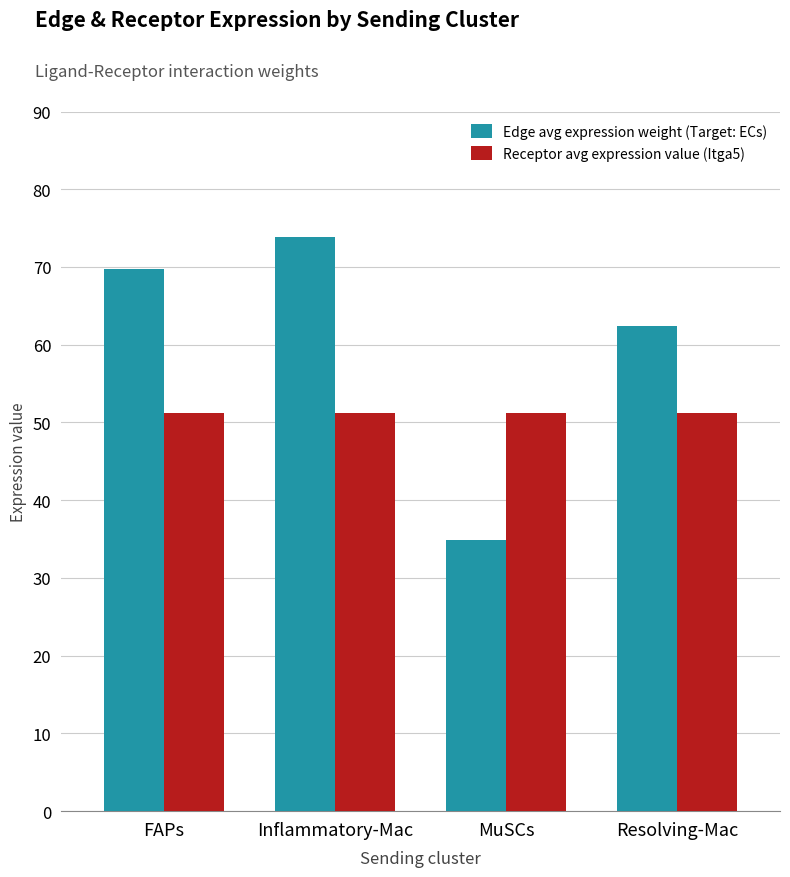

What is the label of the 1st bar from the right?

Resolving-Mac